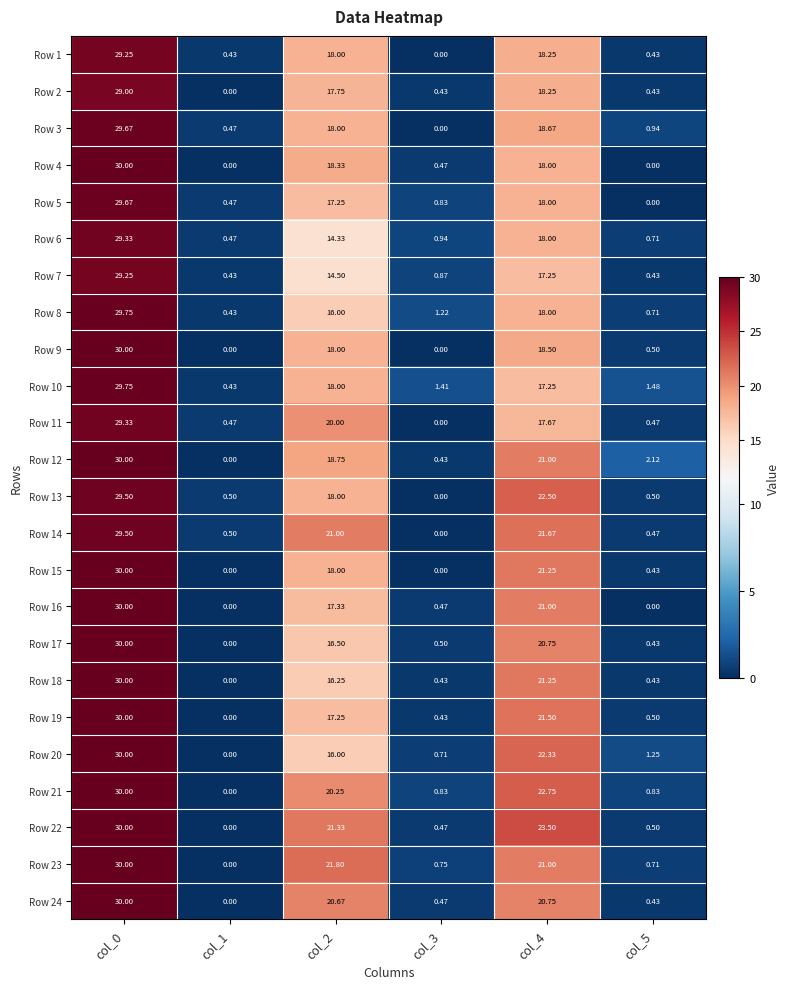

How many positive values does the Row 17 series have?

5